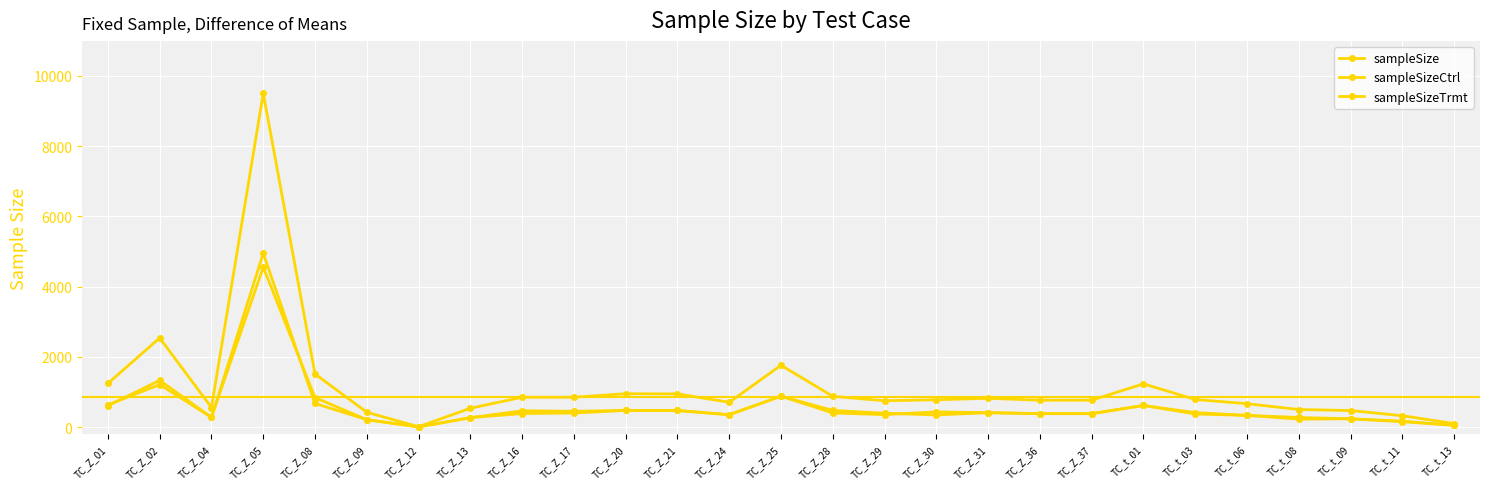

At which category is the sum across all series the highest?

TC_Z_05